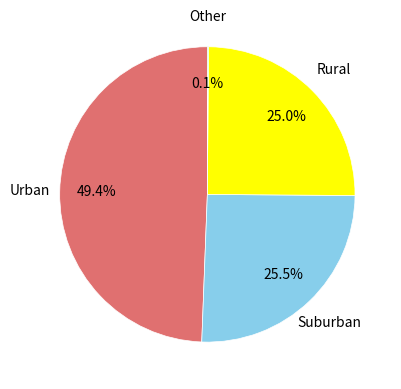

To the nearest percent, what is the difference between the largest and smallest slice percentages?

49%